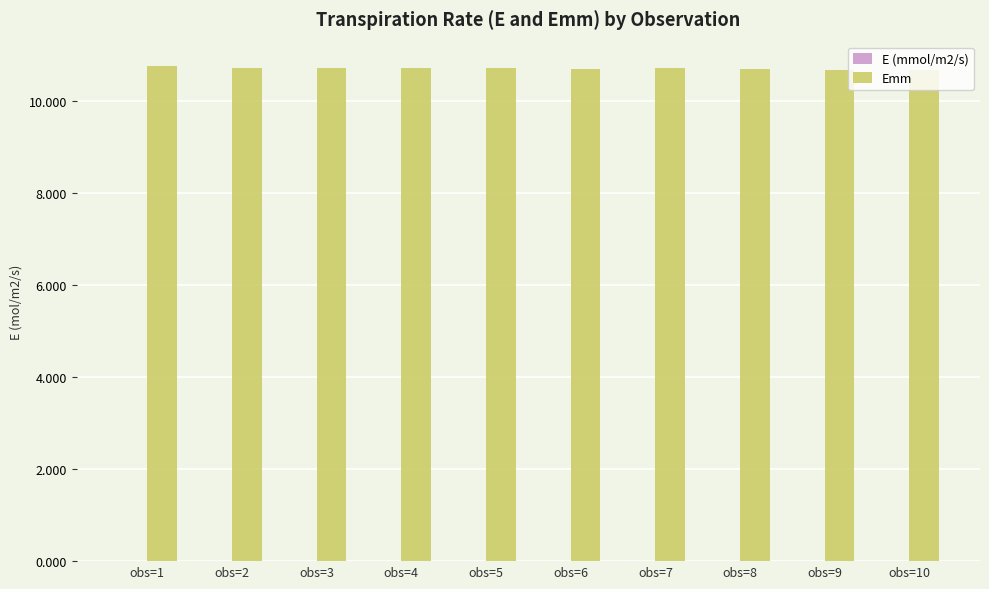

Which series has the largest total across all categories?

Emm